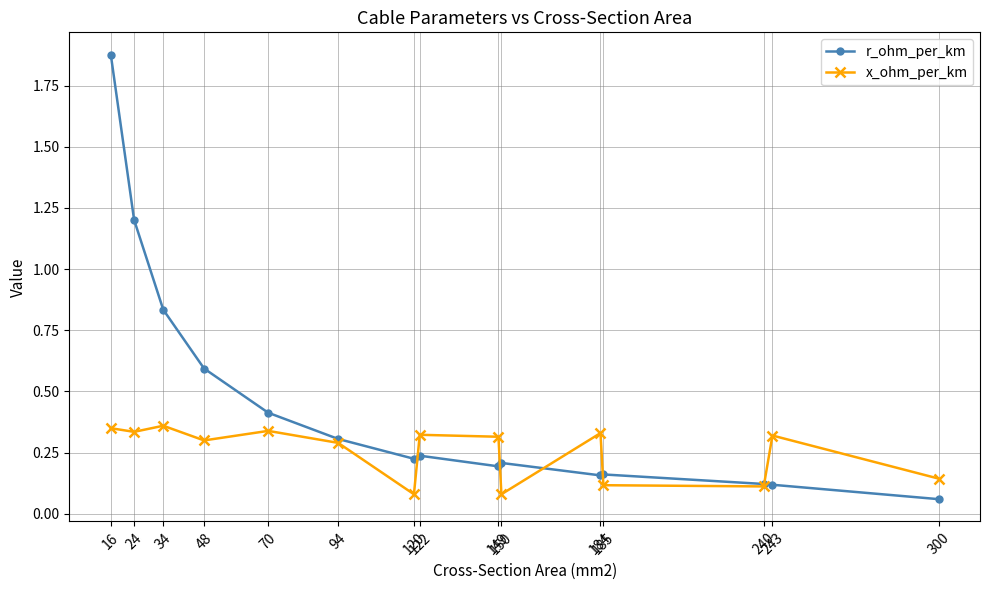

Does the chart display data point markers on the line(s)?

Yes